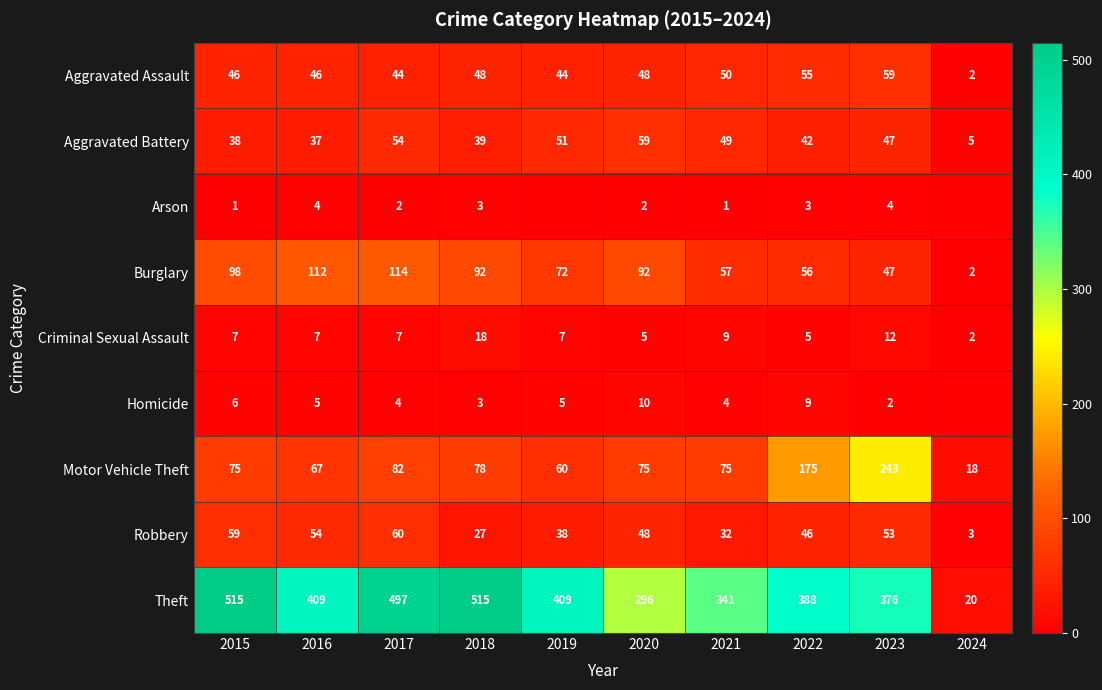

At which label does Aggravated Battery first exceed 47?

2017